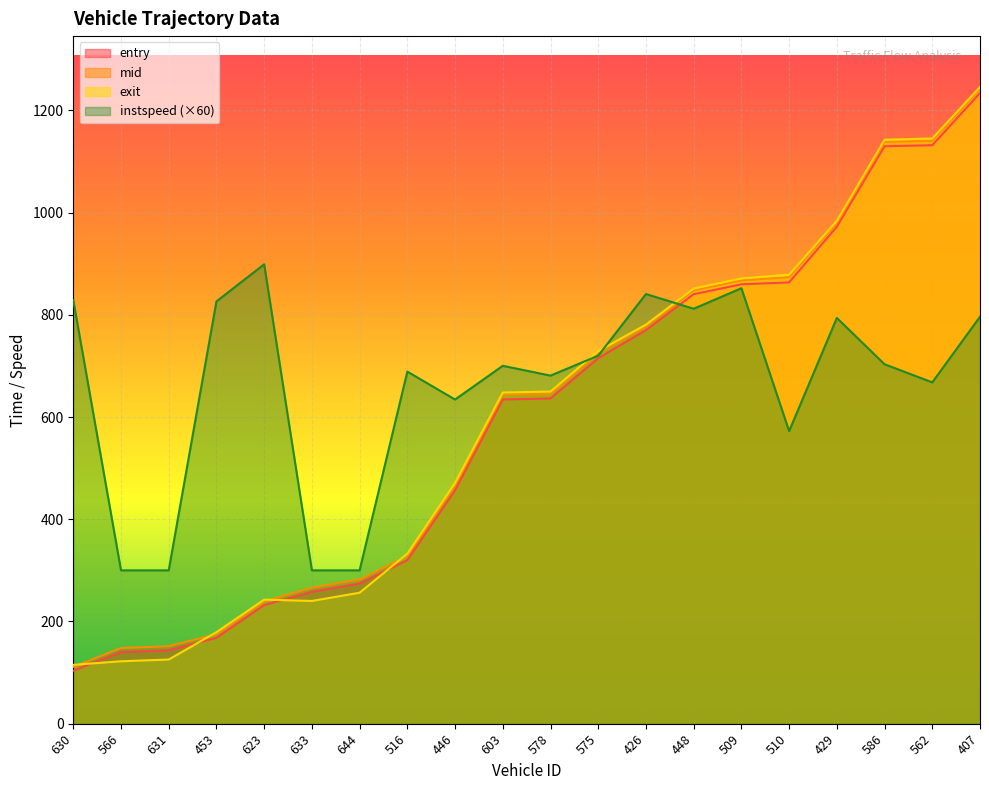

True or false: mid and entry cross at least once.

False